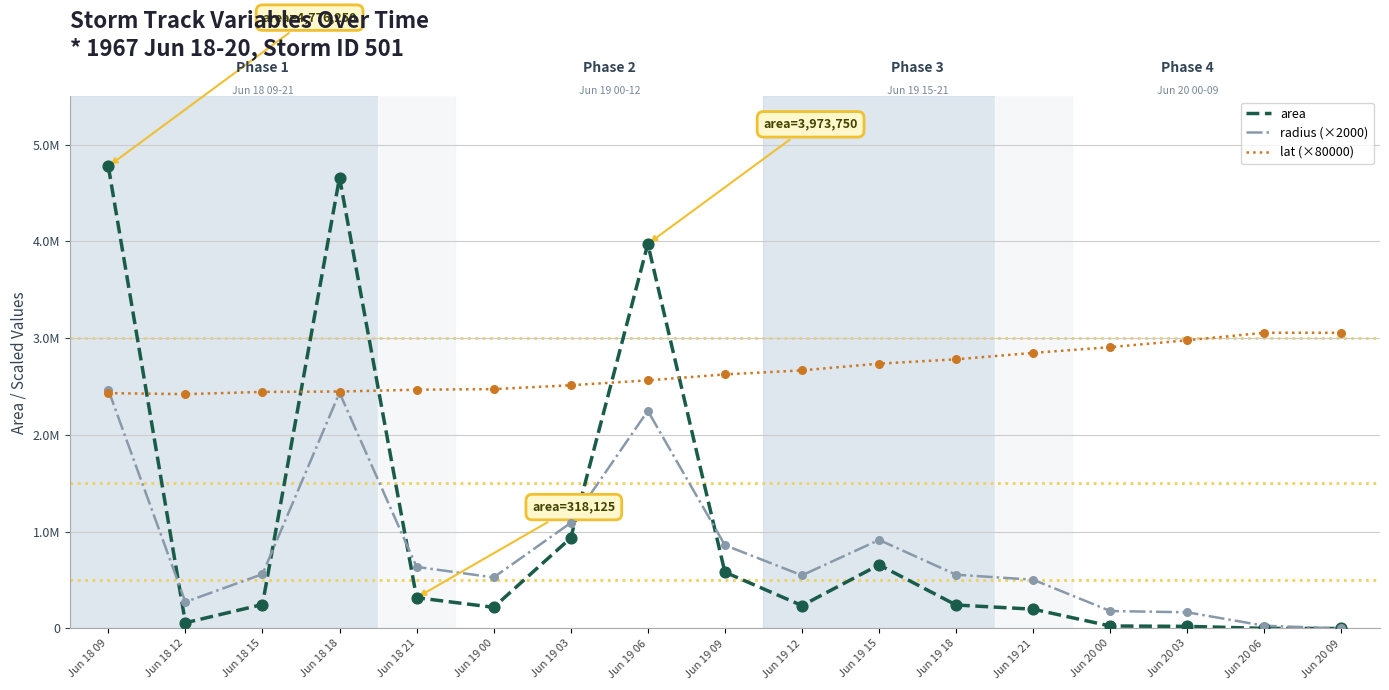

Which series has the largest total across all categories?

lat (×80000)